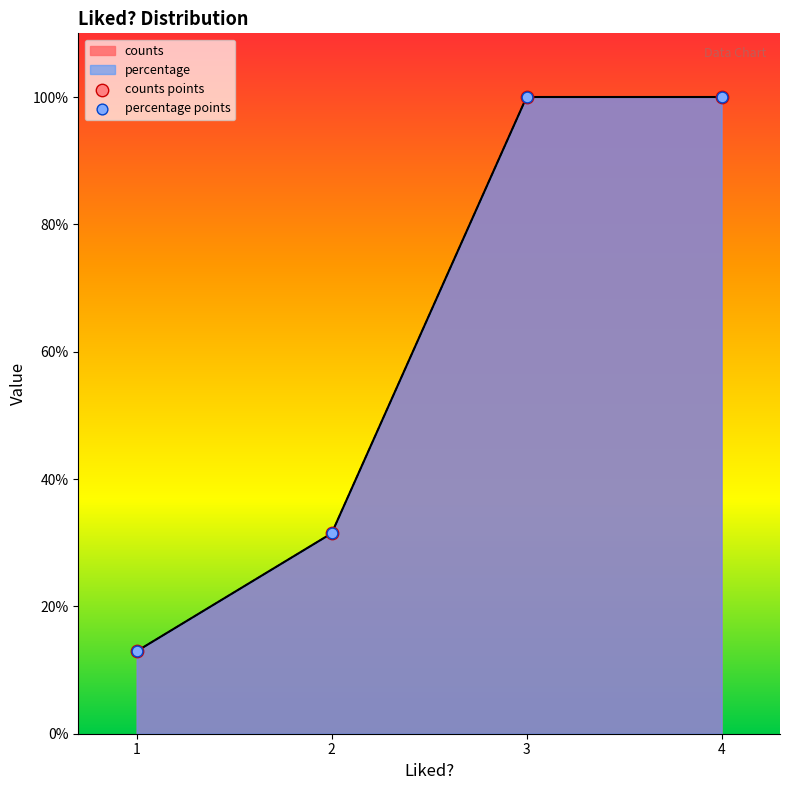

Which series has the widest spread of Y values?

counts points